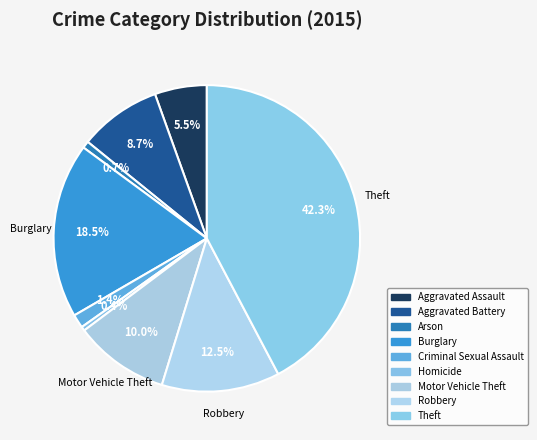

To the nearest percent, what percentage of the pie is Burglary?

18%